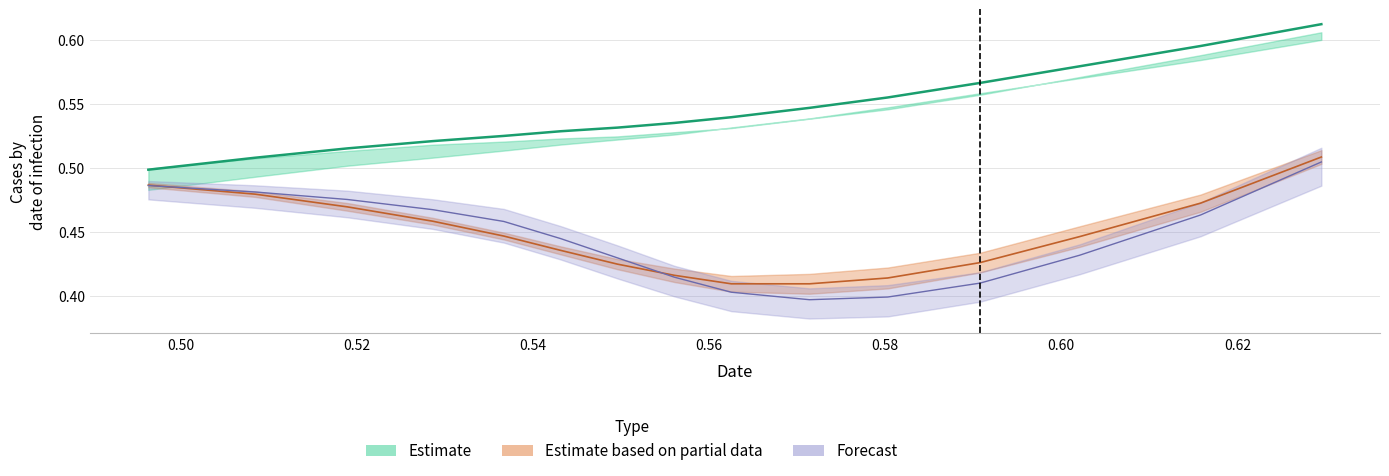

Does the chart have visible grid lines?

Yes